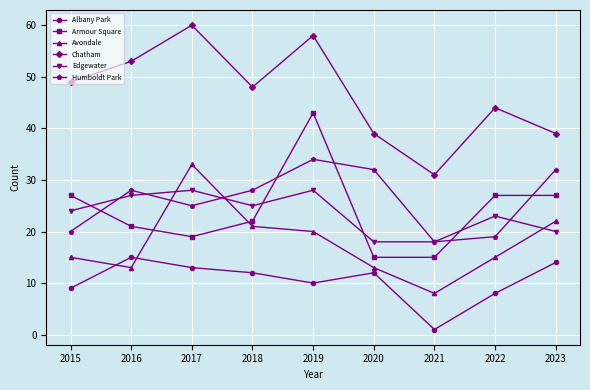

Which series changed the most between 2021 and 2022?

Chatham